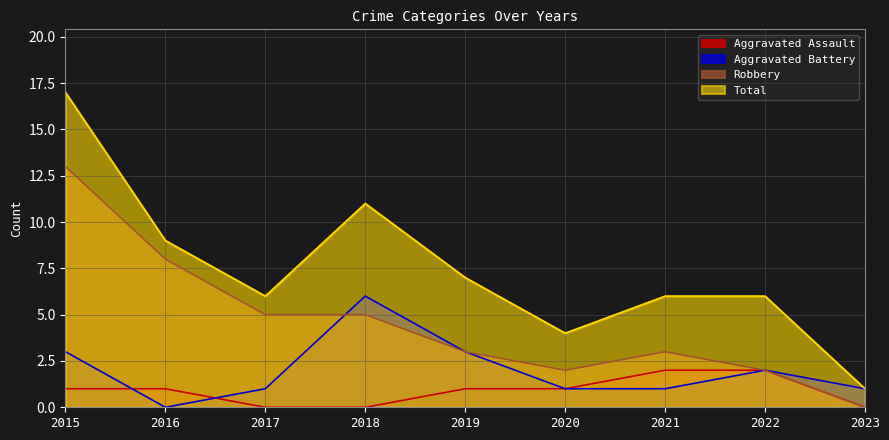

Reading left to right, list all the values displayed in this chart.

Aggravated Assault: 1	1	0	0	1	1	2	2	0
Aggravated Battery: 3	0	1	6	3	1	1	2	1
Robbery: 13	8	5	5	3	2	3	2	0
Total: 17	9	6	11	7	4	6	6	1